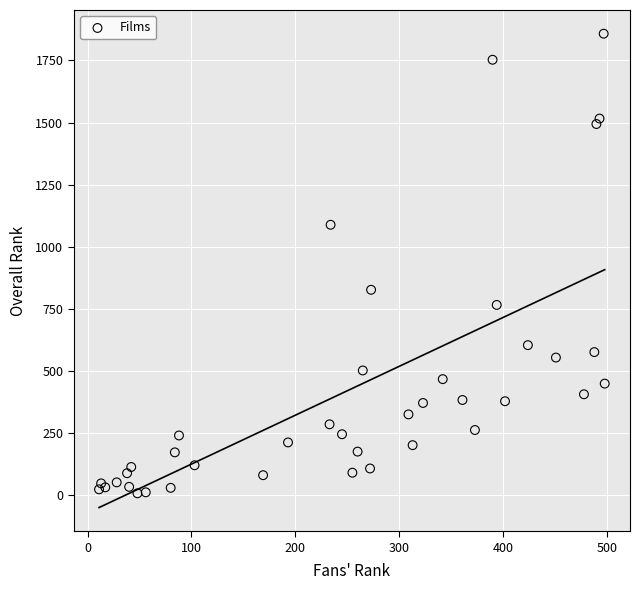

What Y value in the scatter plot is closest to 932?

826